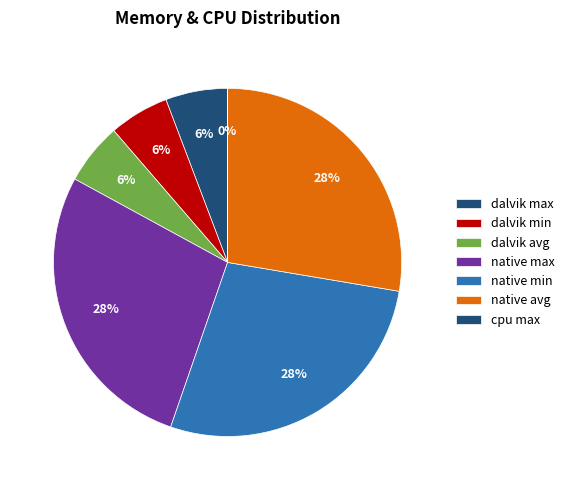

What is the change in value from dalvik avg to native max?

+8123